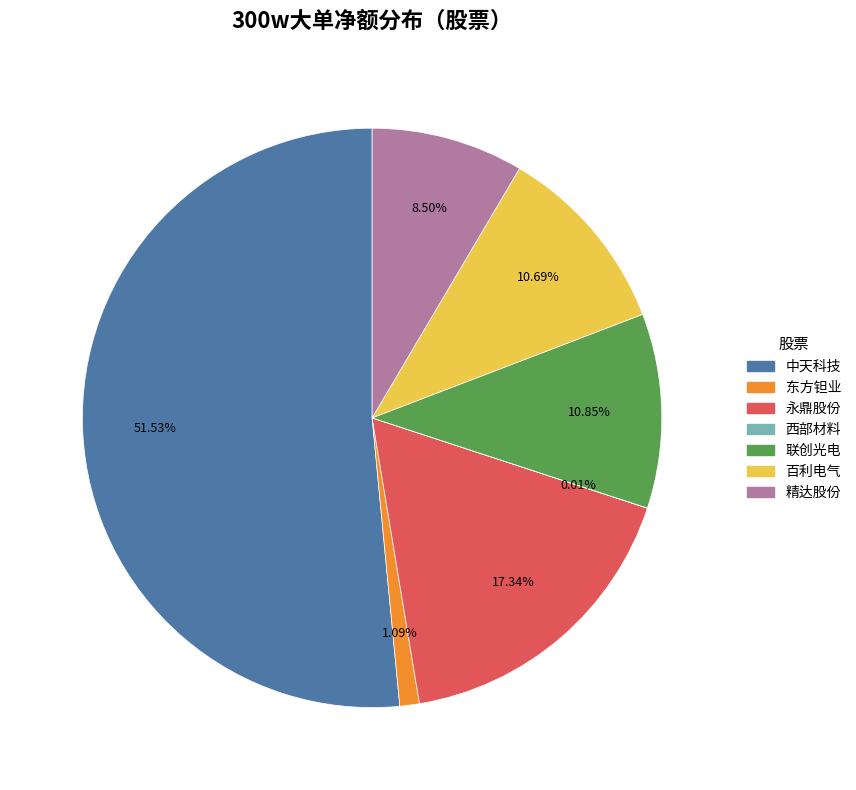

Is there a majority slice in this chart?

Yes